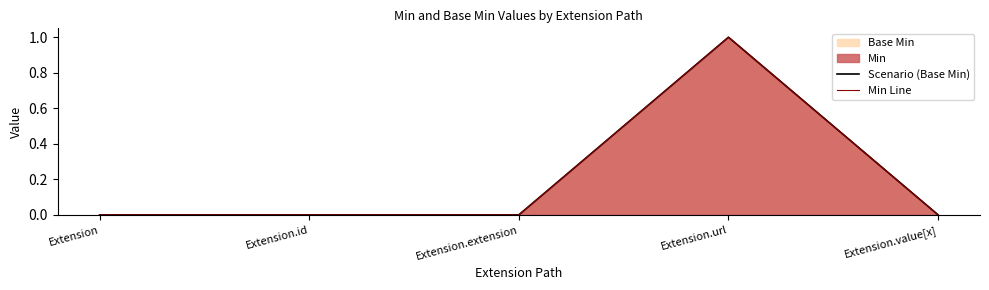

True or false: Min Line and Scenario (Base Min) intersect in this chart.

False